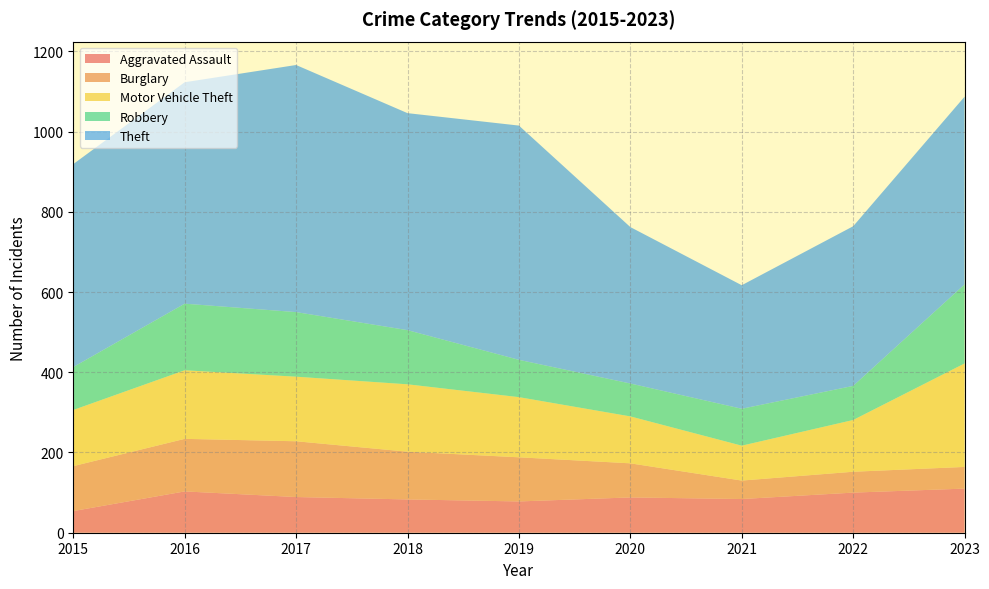

Reading right to left, extract all data points from this chart.

Aggravated Assault: 110	100	84	88	78	83	89	103	54
Burglary: 54	52	46	85	110	119	139	131	112
Motor Vehicle Theft: 258	129	87	117	150	168	161	171	140
Robbery: 197	85	92	82	93	135	161	166	107
Theft: 468	398	308	390	584	541	616	552	506